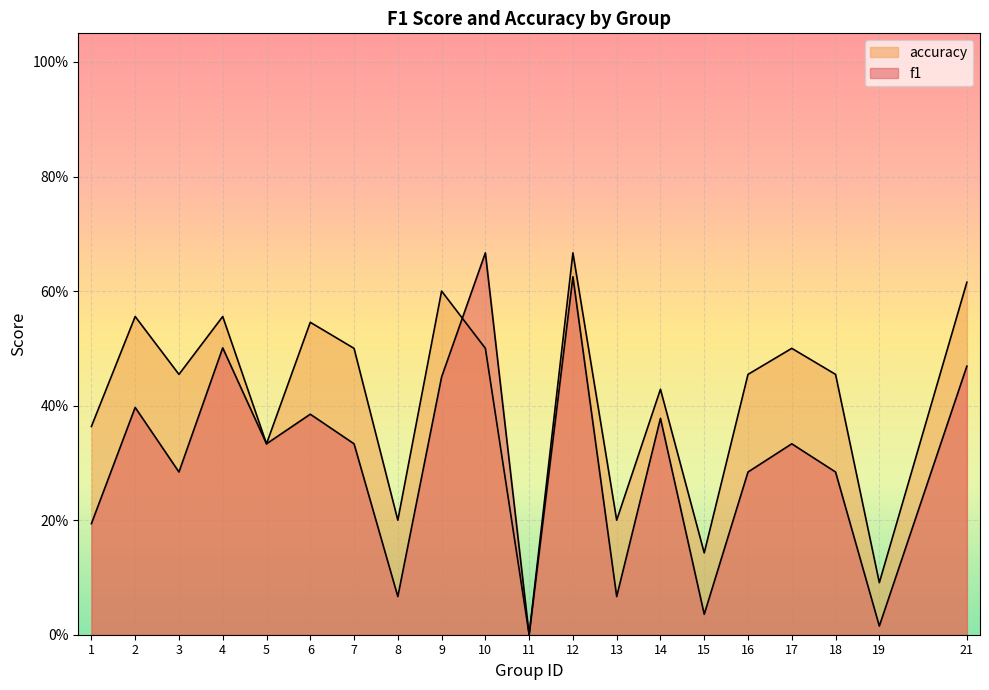

True or false: accuracy has more than 2 interior local peaks.

True